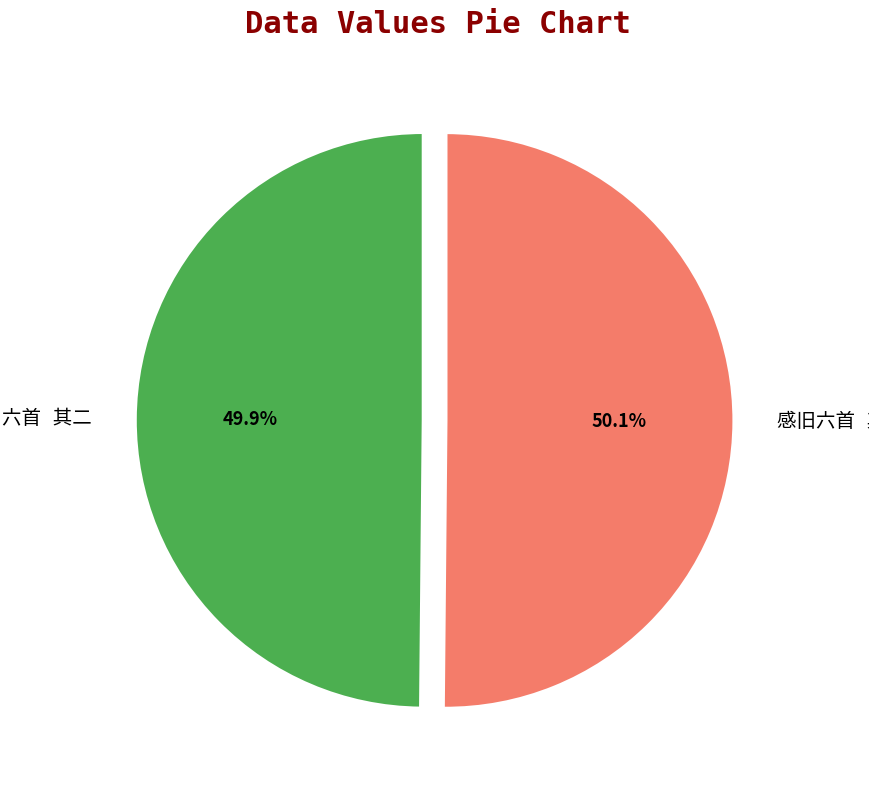

Is there a majority slice in this chart?

Yes